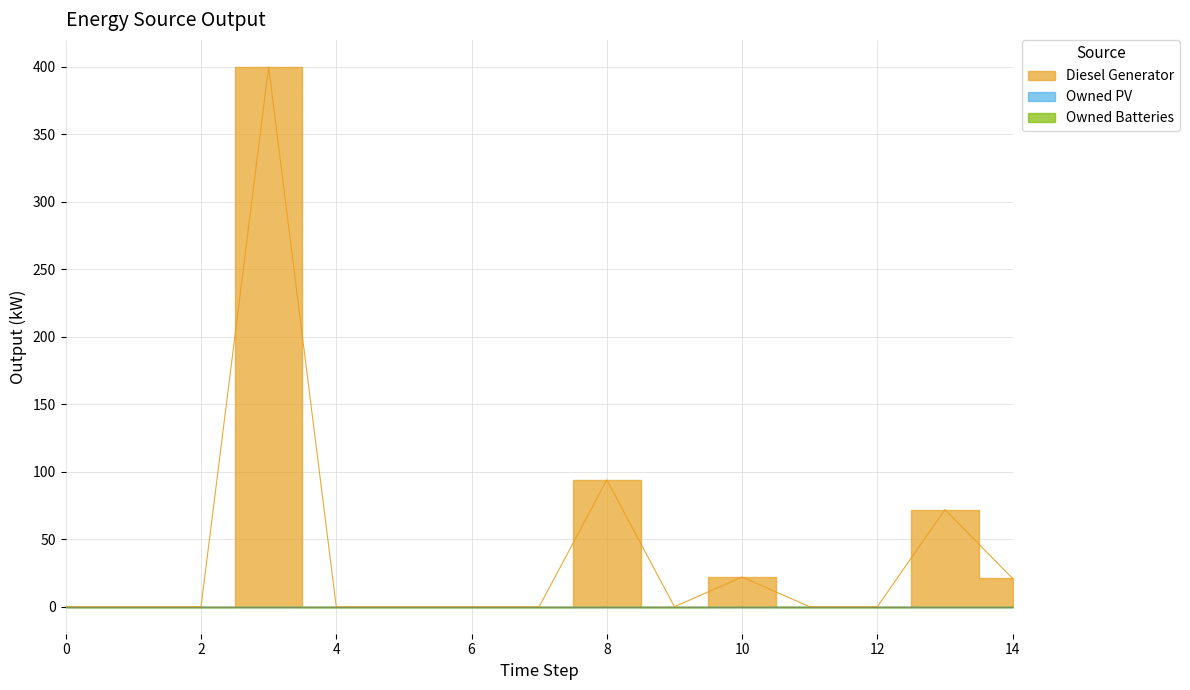

How many values in Diesel Generator are above zero?

5